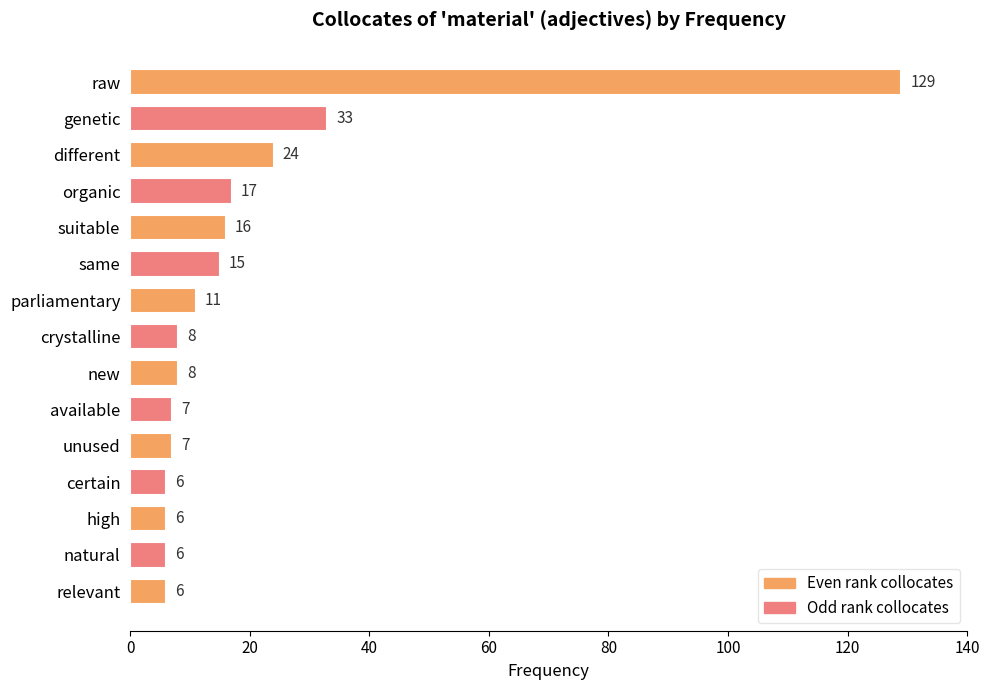

How many bars are there in total?

15